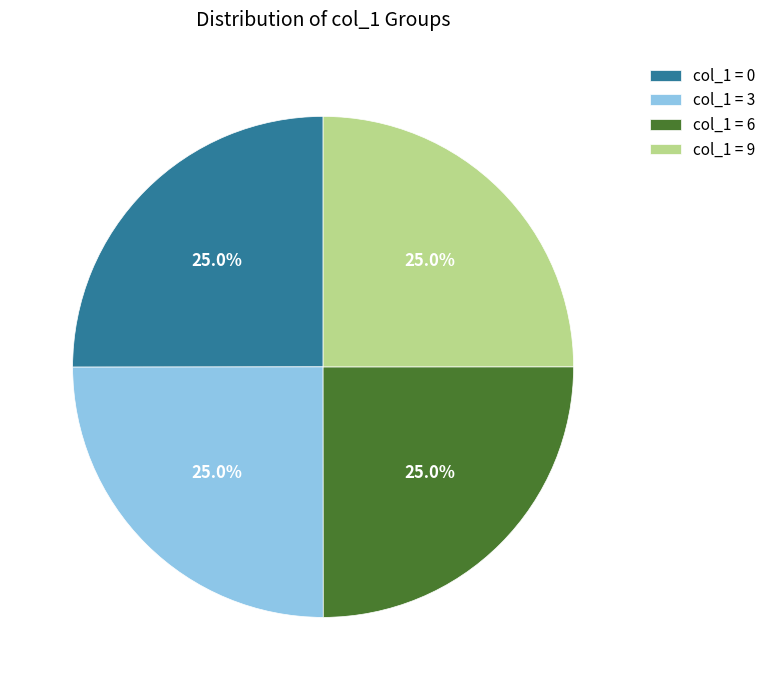

What is the ratio of the value at col_1 = 6 to the value at col_1 = 0?

1.0